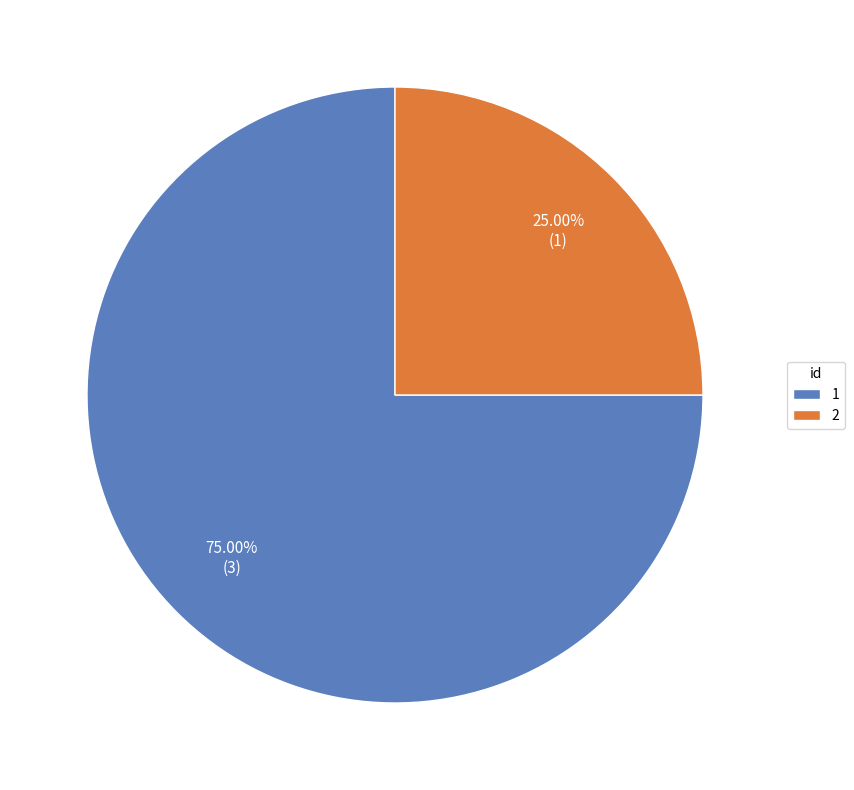

Which slice is the largest?

1